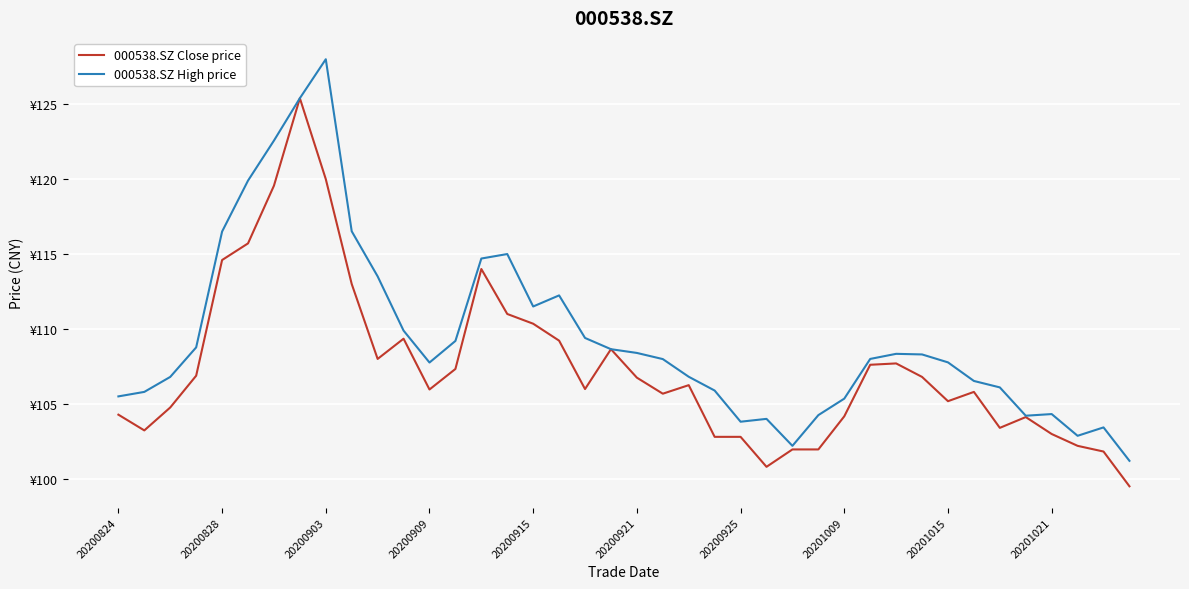

Is this an area chart (filled region under the line)?

No